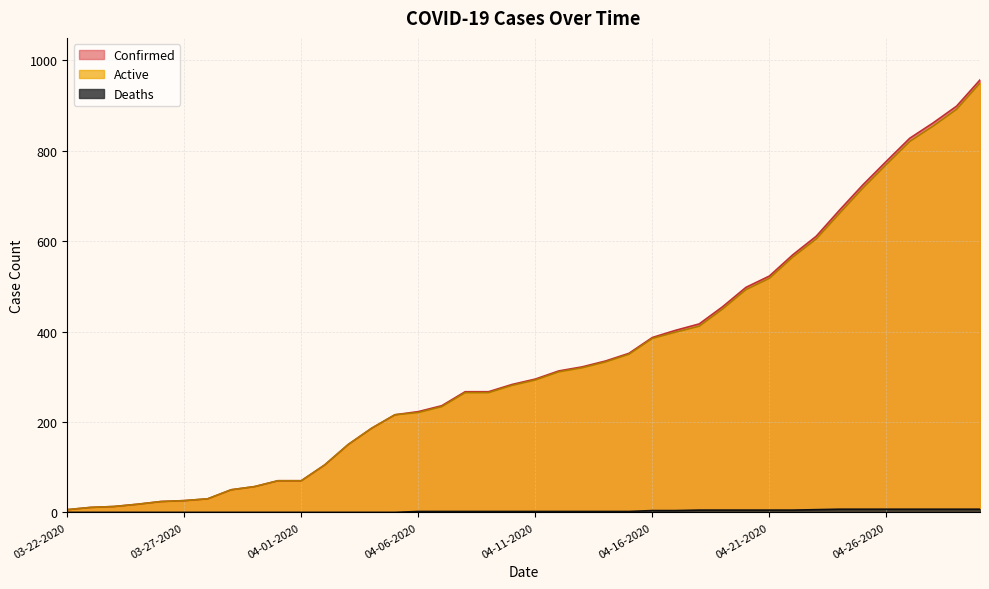

What is the difference between the second highest and minimum values in the Active series?

886